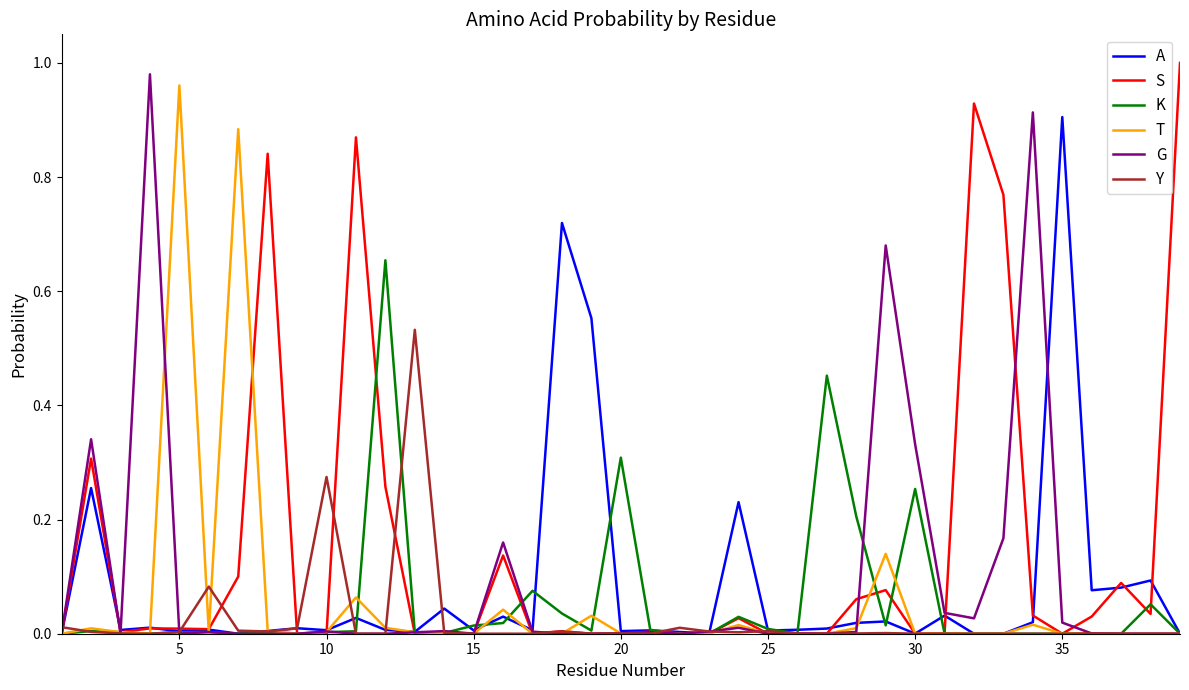

Which series has the largest total across all categories?

S